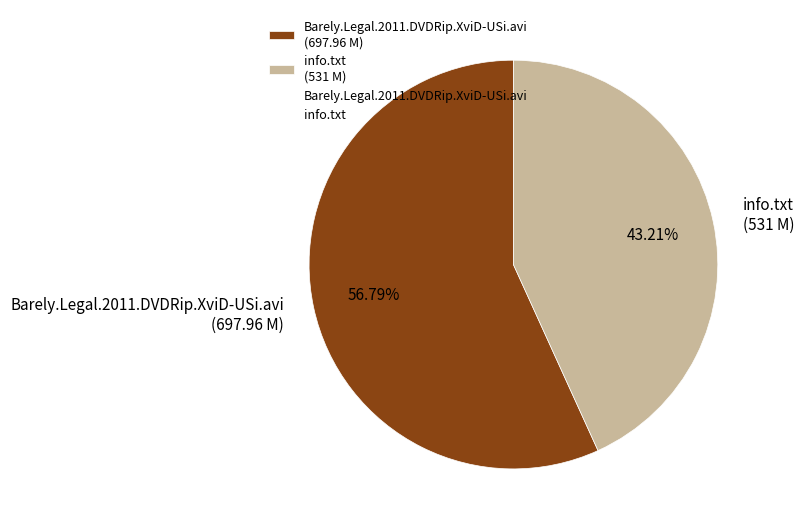

Is there any slice that represents more than half of the pie?

Yes